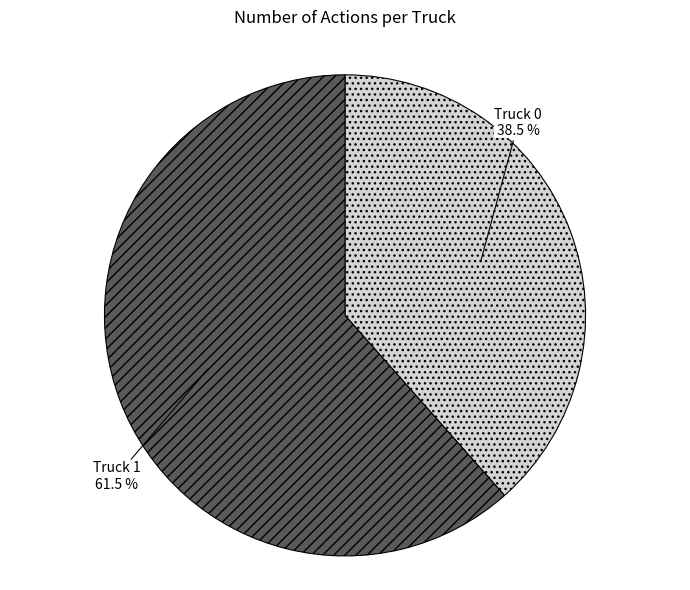

Approximately how many times larger is the value at Truck 1 compared to Truck 0?

1.6